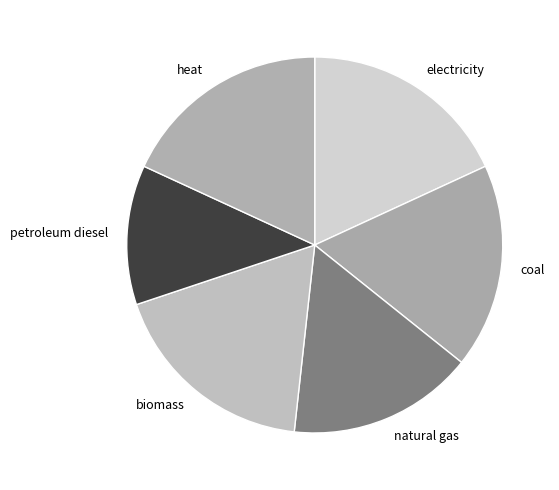

Approximately how many times larger is the value at electricity compared to heat?

1.0